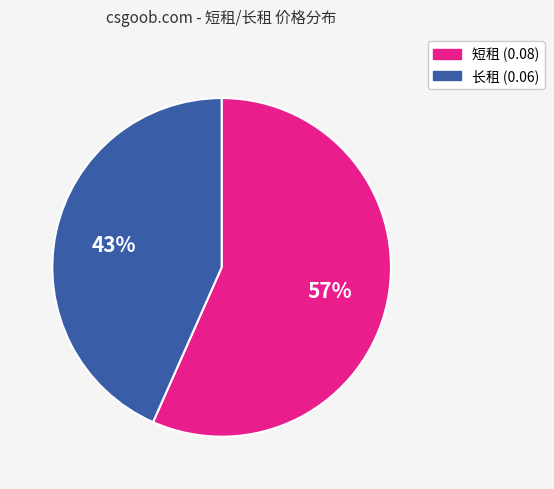

Is it true that 长租 (0.06) is 43% of the pie?

True